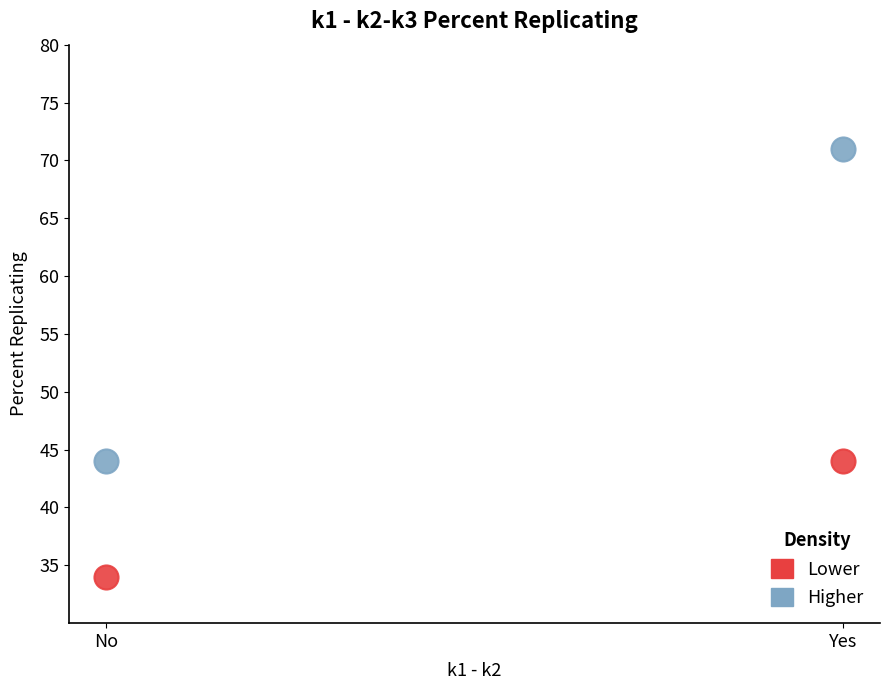

What are all the series names shown in the legend?

Lower, Higher